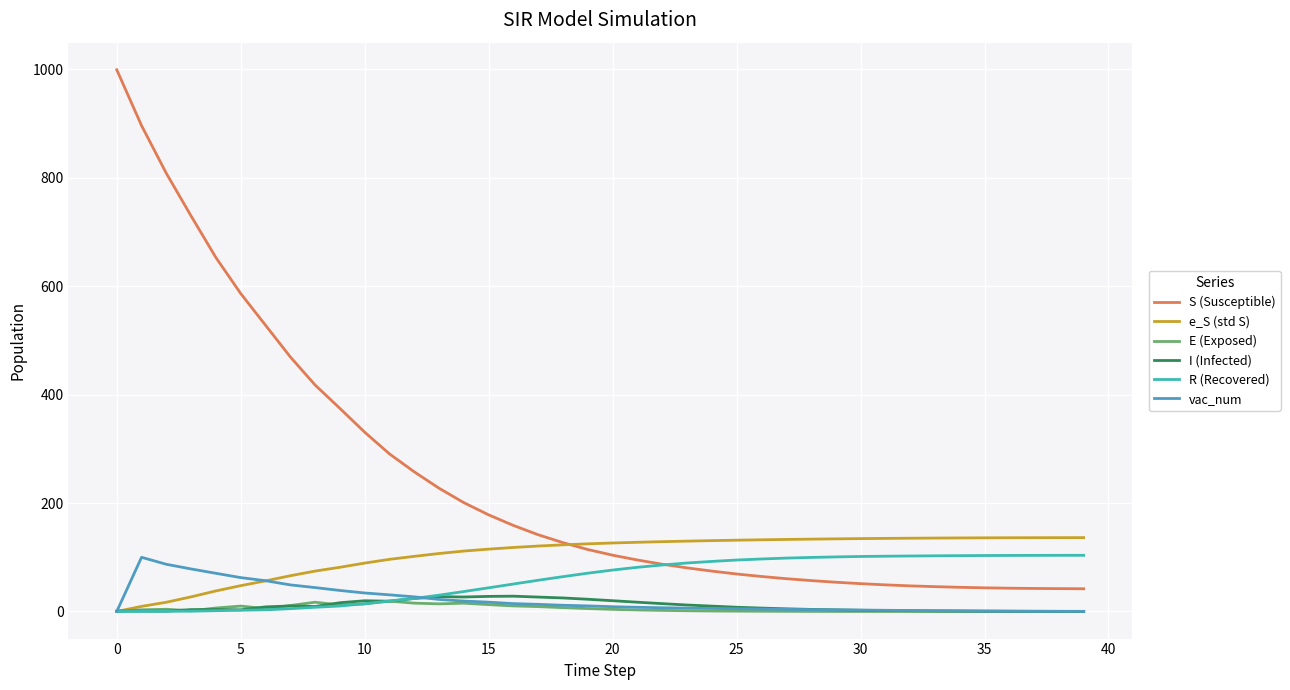

Which series has the largest range (max minus min)?

S (Susceptible)